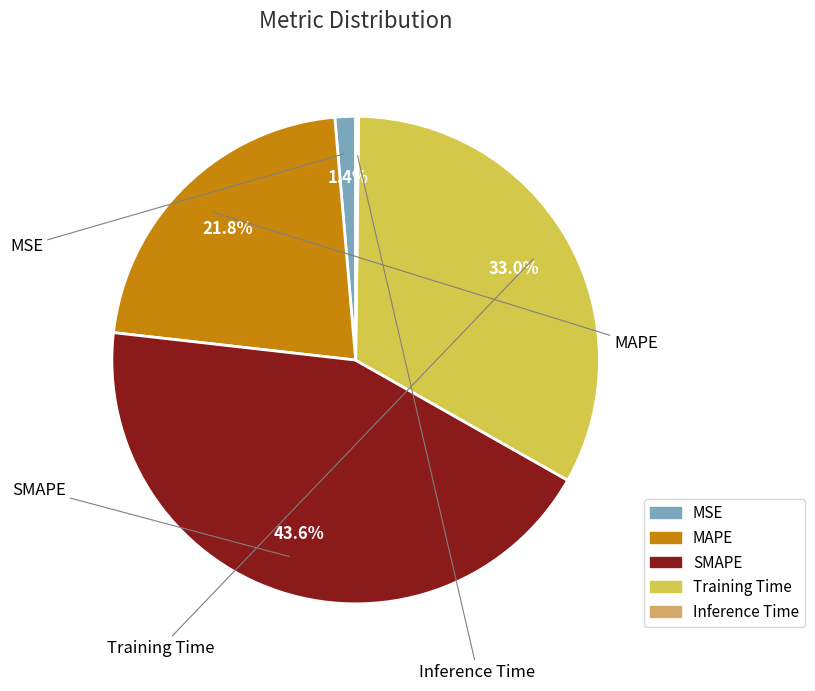

What is the change in value from SMAPE to Training Time?

-0.5